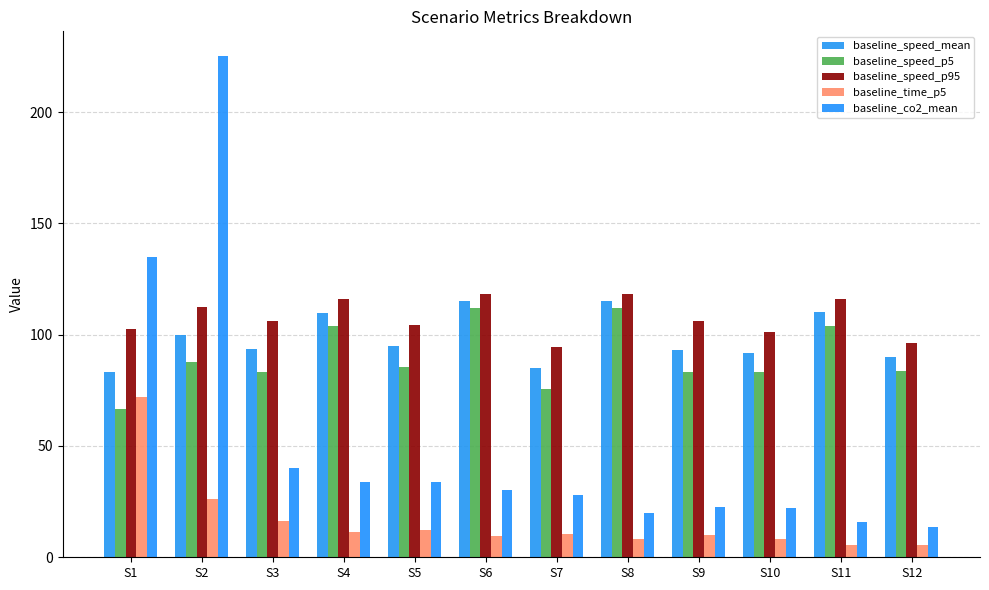

Reading left to right, what are all the values shown in this chart?

baseline_speed_mean: 83.4	100.0	93.3	109.9	95.0	115.0	85.0	115.0	93.3	91.7	110.0	89.9
baseline_speed_p5: 66.7	87.6	83.1	103.8	85.6	111.9	75.7	111.9	83.1	83.2	103.8	83.7
baseline_speed_p95: 102.4	112.3	106.2	116.2	104.3	118.1	94.3	118.1	106.1	101.3	116.2	96.2
baseline_time_p5: 72.0	26.1	16.2	11.4	12.4	9.4	10.6	8.2	10.2	8.4	5.4	5.4
baseline_co2_mean: 135.0	225.0	40.0	34.0	34.0	30.0	28.2	20.0	22.5	22.1	16.0	13.5